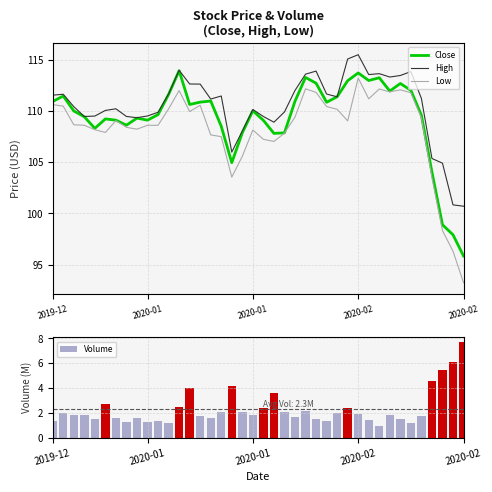

Between 8 and 36, which is larger?

8